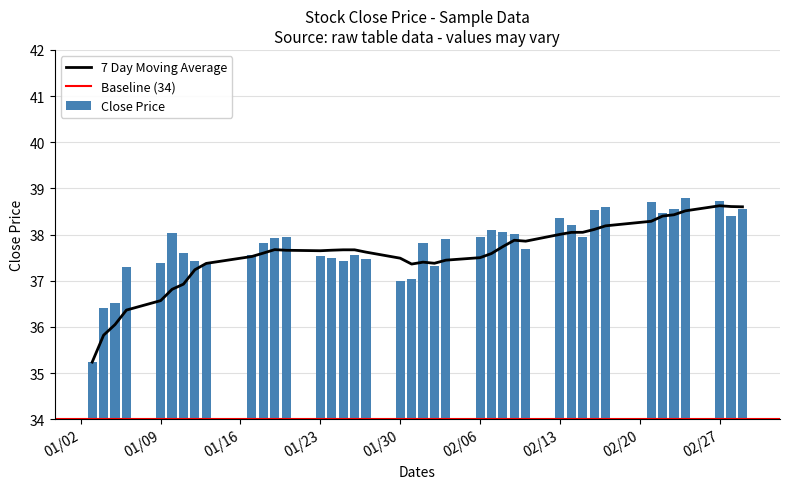

What is the sum of all Close Price values?

1510.8